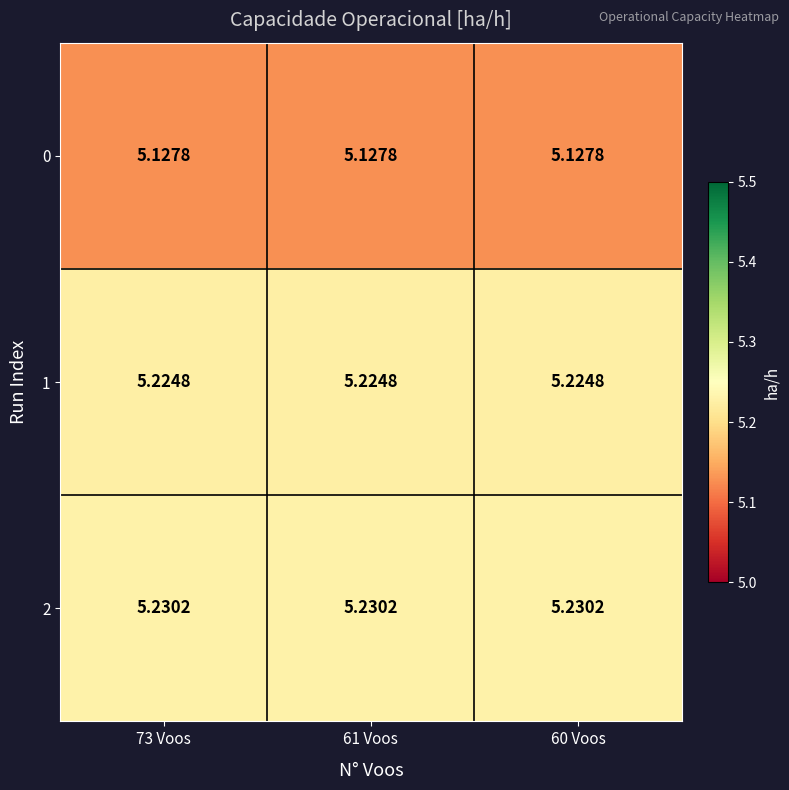

How many data points does each series have?

3